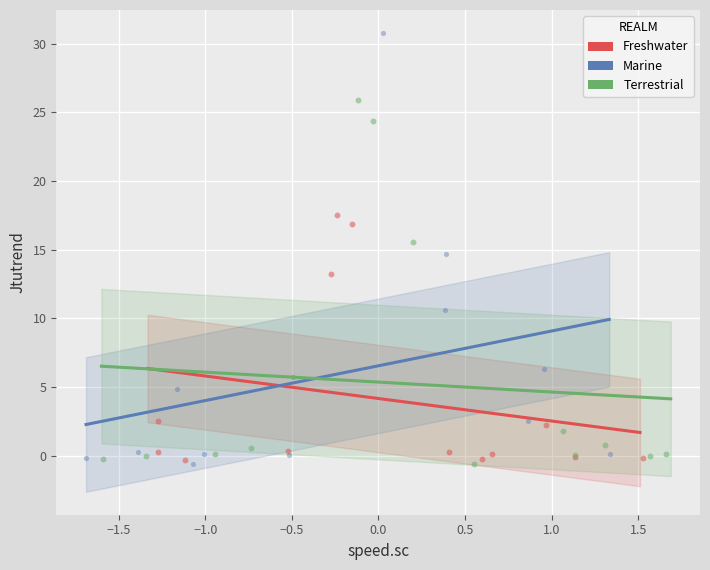

Which series has the largest Y range (max minus min)?

Marine